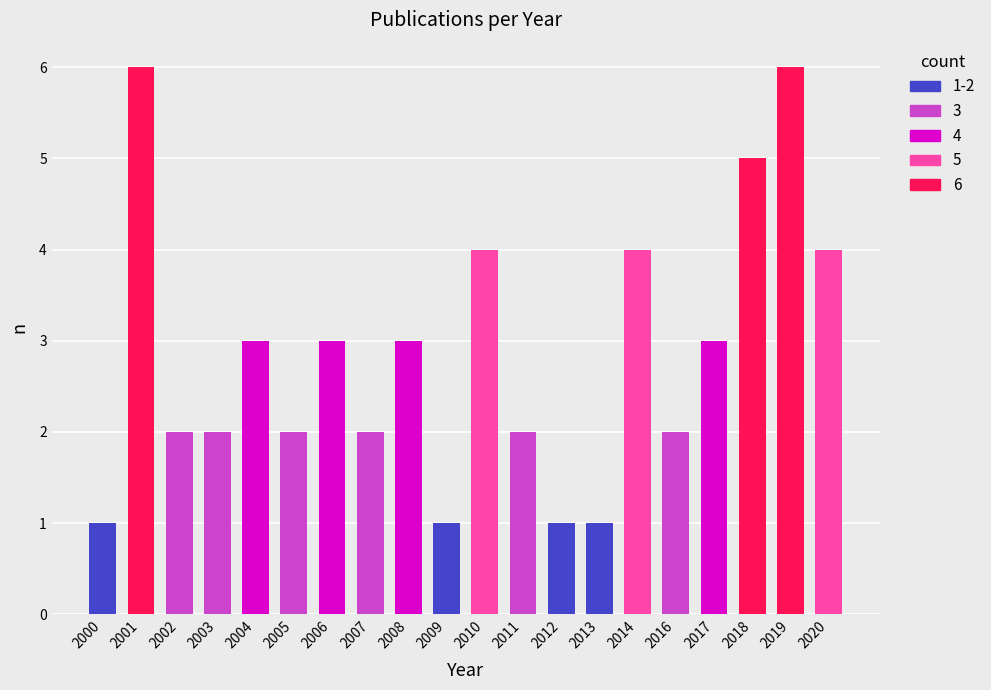

How many bars are there in total?

20